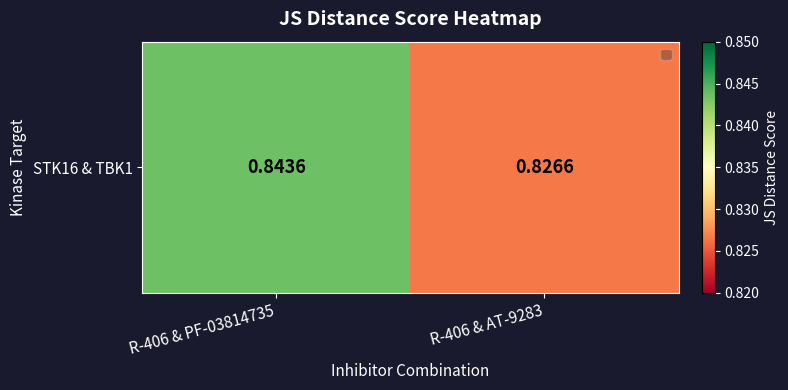

Between R-406 & AT-9283 and R-406 & PF-03814735, which is larger?

R-406 & PF-03814735